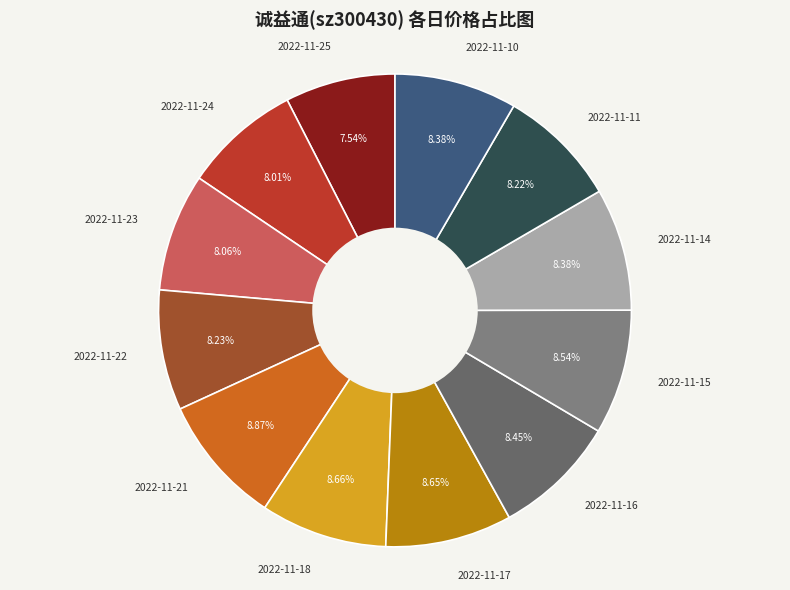

Combined, do 2022-11-18 and 2022-11-25 account for over 50%?

No